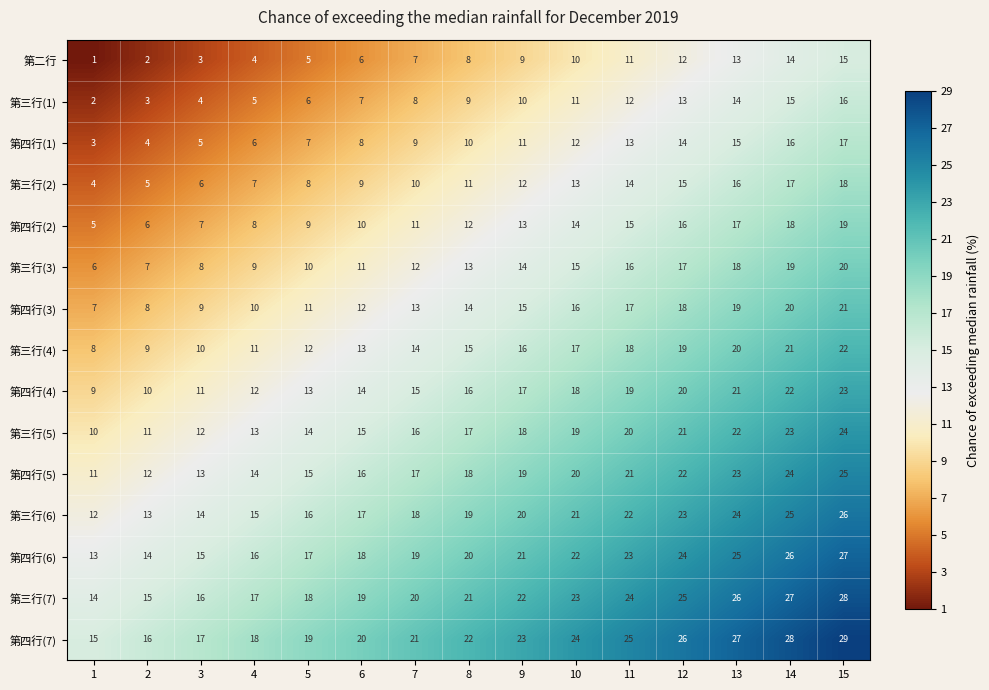

What is the difference between the maximum and second lowest values in the 第四行(3) series?

13